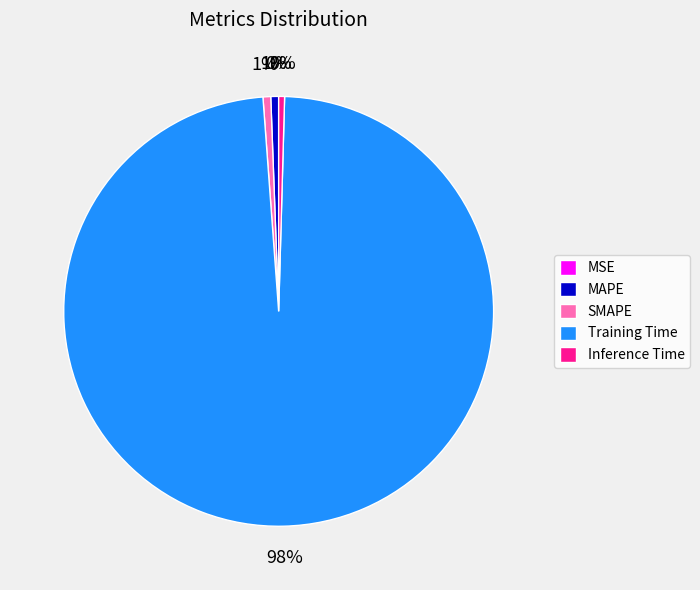

Is there any slice that represents more than half of the pie?

Yes